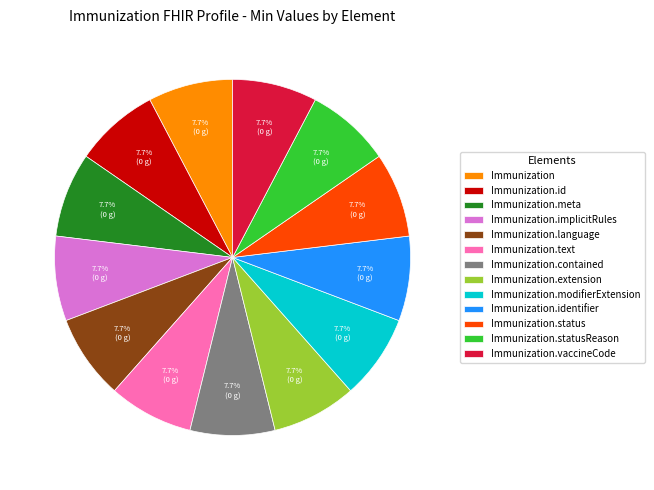

Does Immunization.vaccineCode account for over 50% of the chart?

No